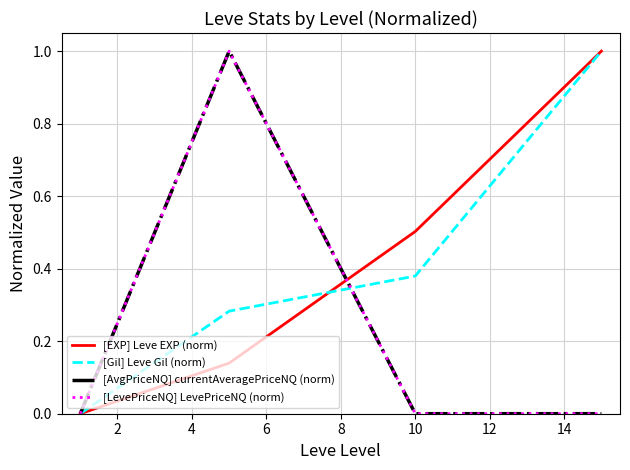

True or false: [EXP] Leve EXP (norm) and [Gil] Leve Gil (norm) cross at least once.

True